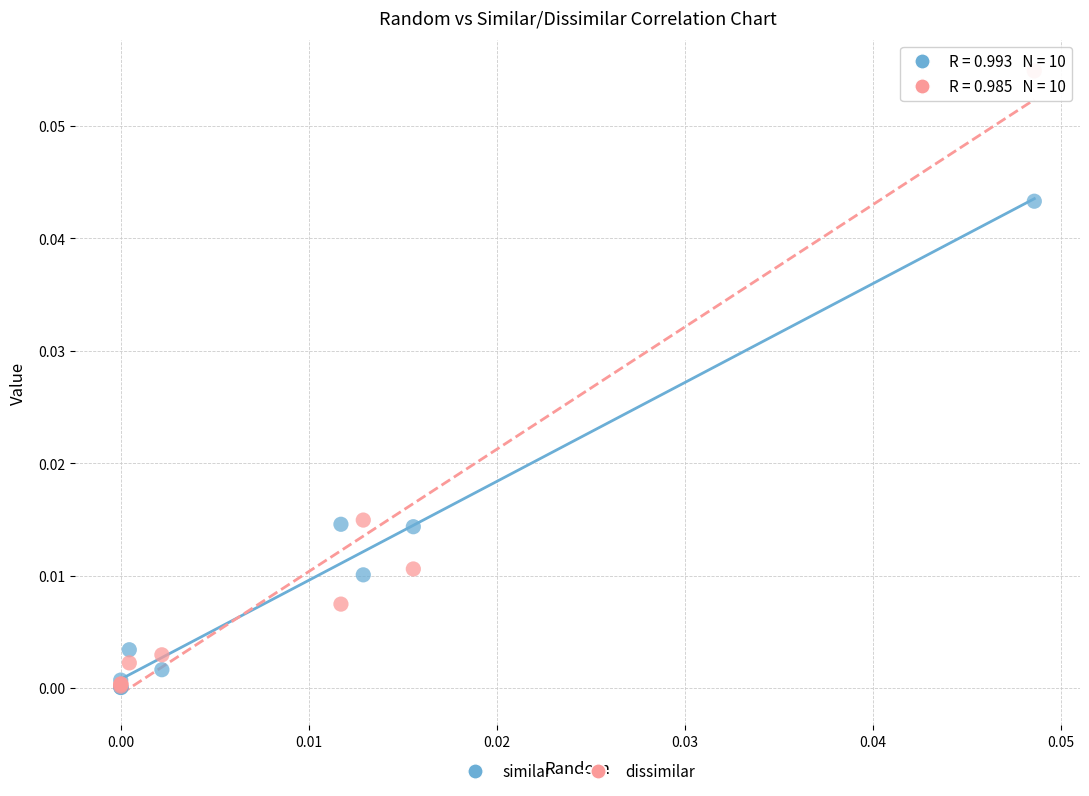

Which series has the widest spread of Y values?

dissimilar